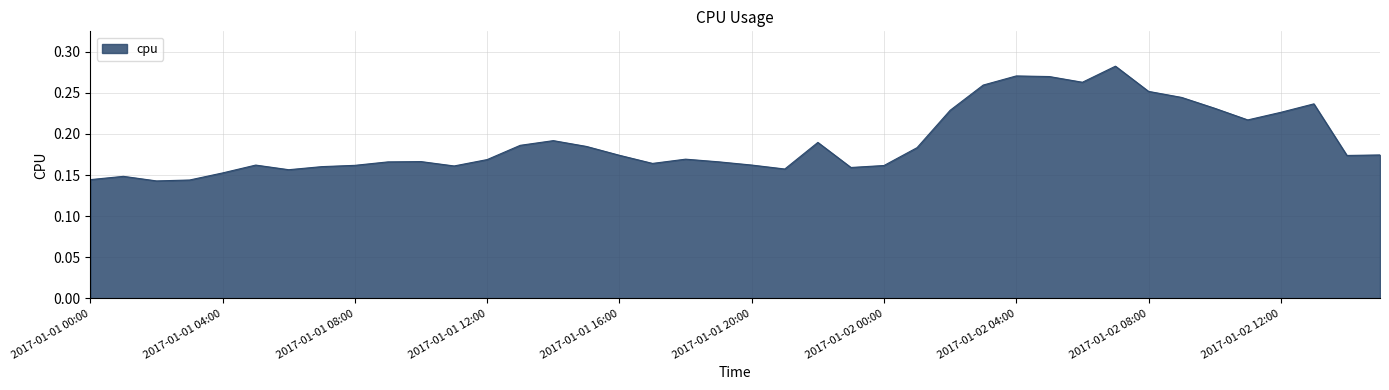

Which category has the highest value across all series?

2017-01-02 07:00:00